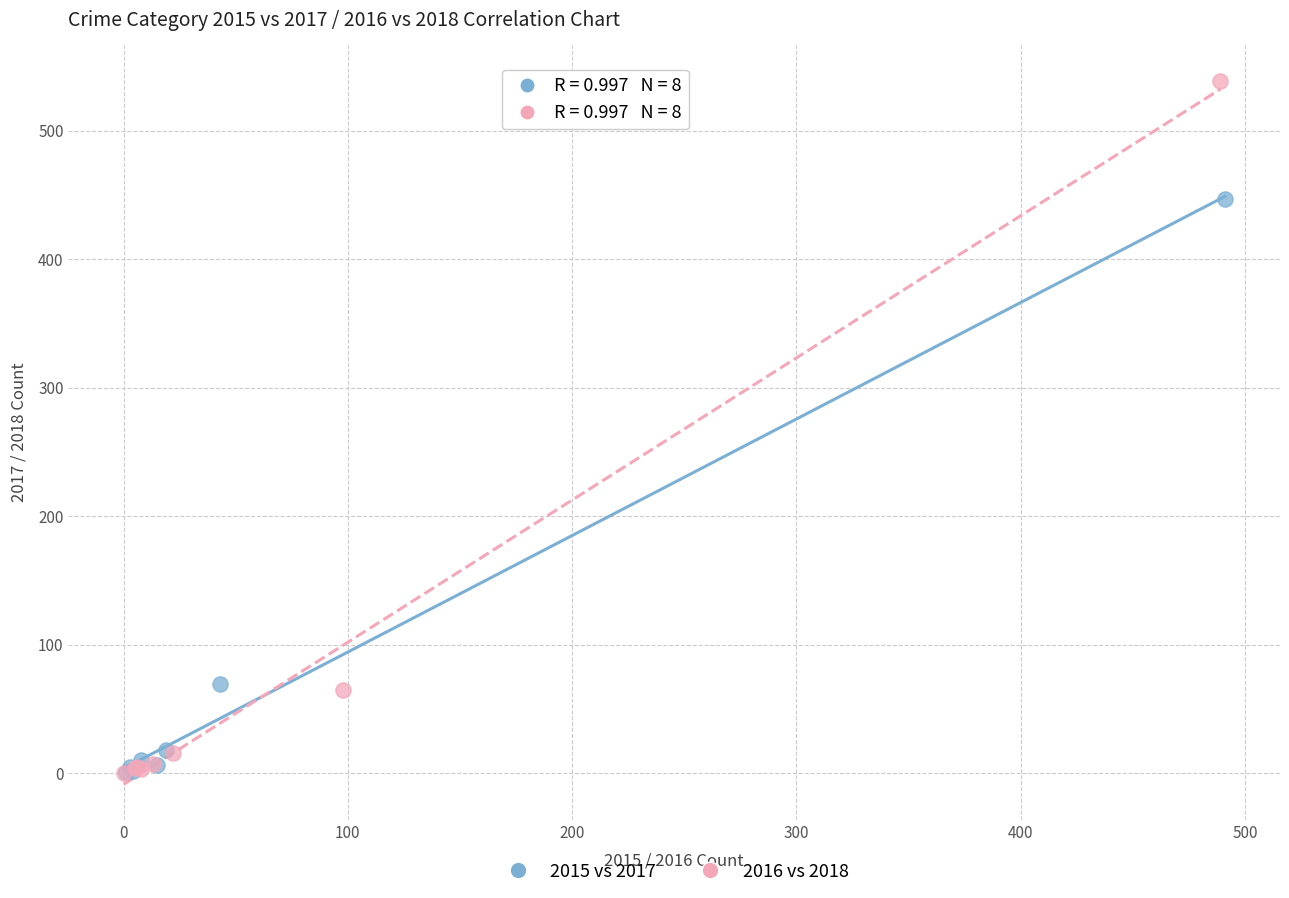

Which series has the widest spread of Y values?

2016 vs 2018